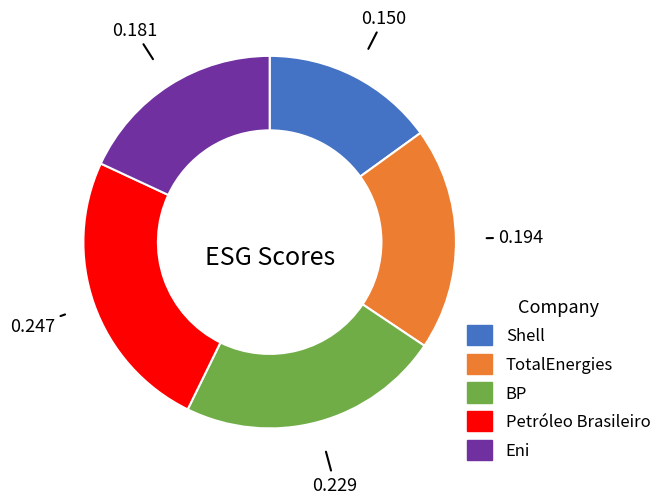

How many segments does this pie chart have?

5